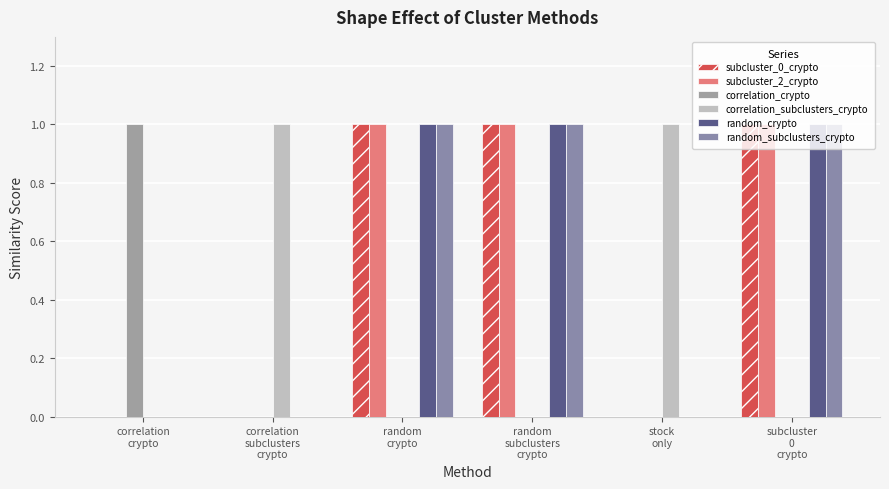

Reading left to right, extract all data points from this chart.

subcluster_0_crypto: 0	0	1	1	0	1
subcluster_2_crypto: 0	0	1	1	0	1
correlation_crypto: 1	0	0	0	0	0
correlation_subclusters_crypto: 0	1	0	0	1	0
random_crypto: 0	0	1	1	0	1
random_subclusters_crypto: 0	0	1	1	0	1